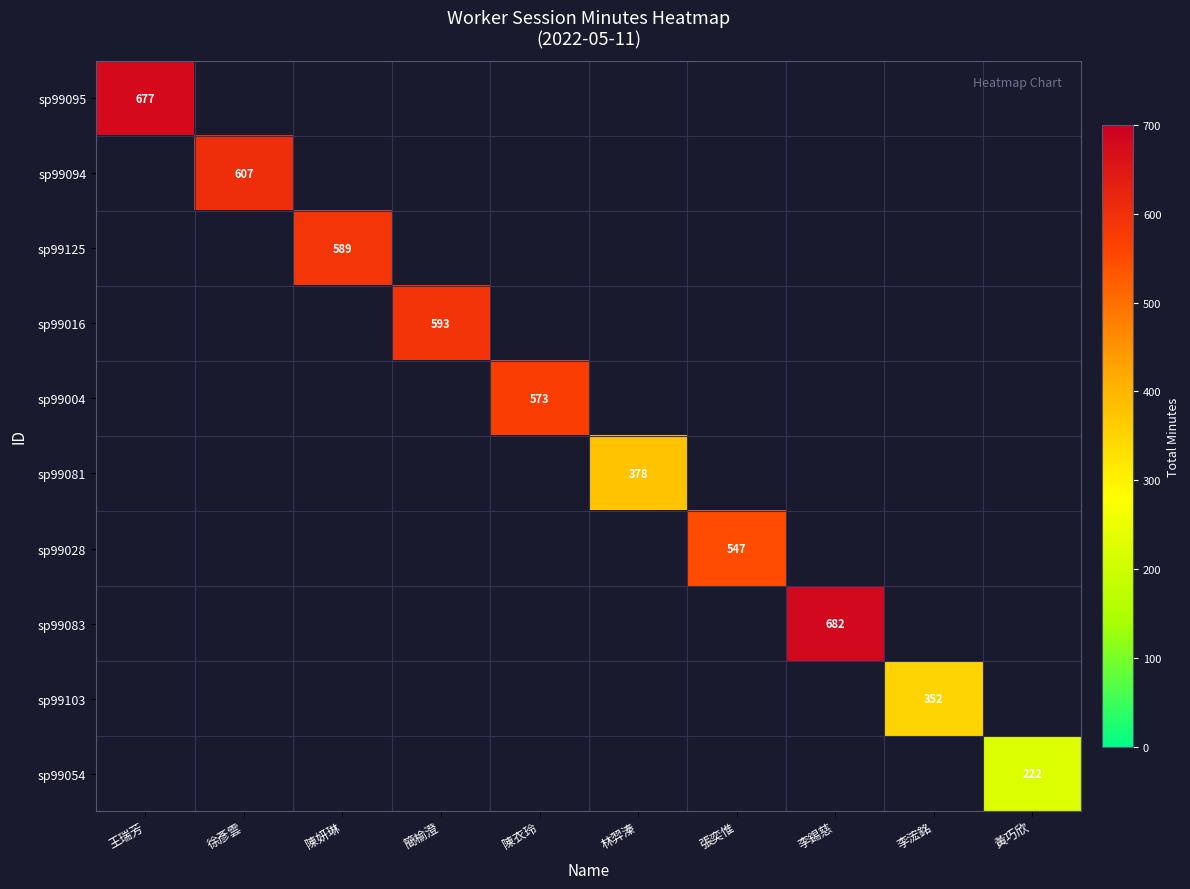

At which label does sp99054 reach its minimum?

王瑞芳